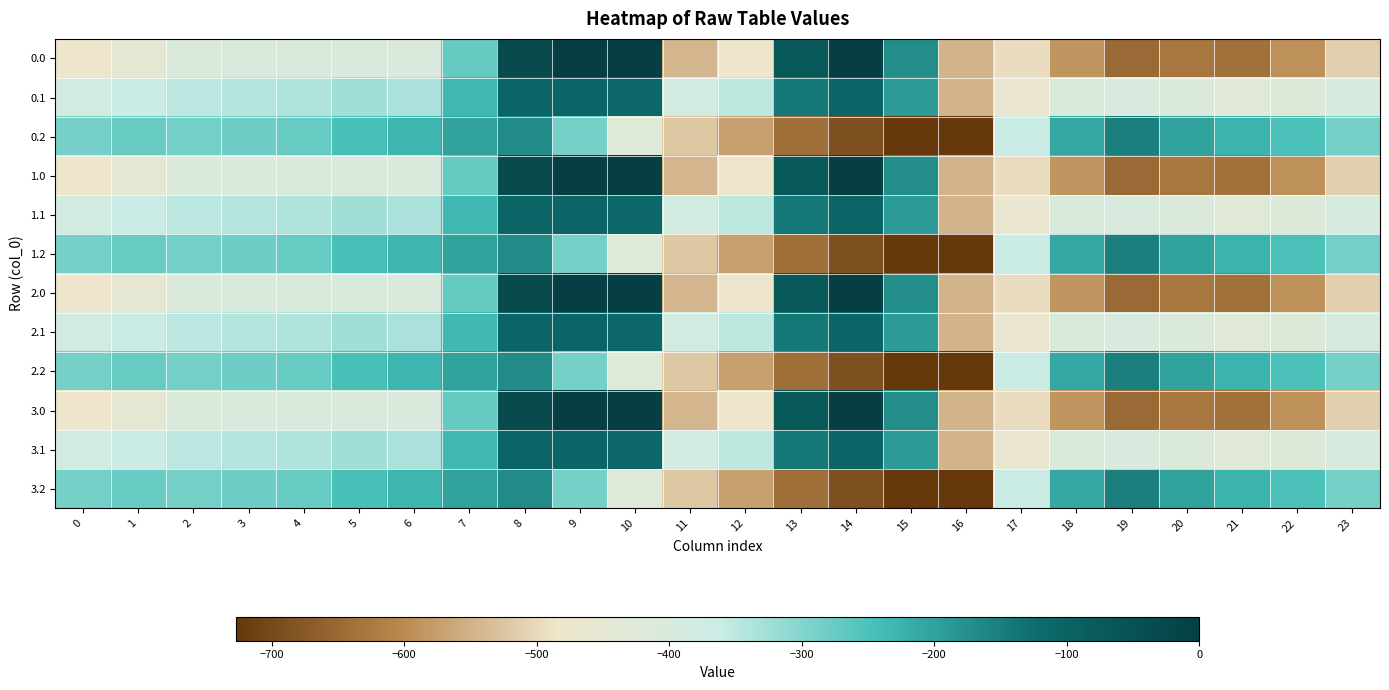

What is the total value across all series at 21?

-5188.5